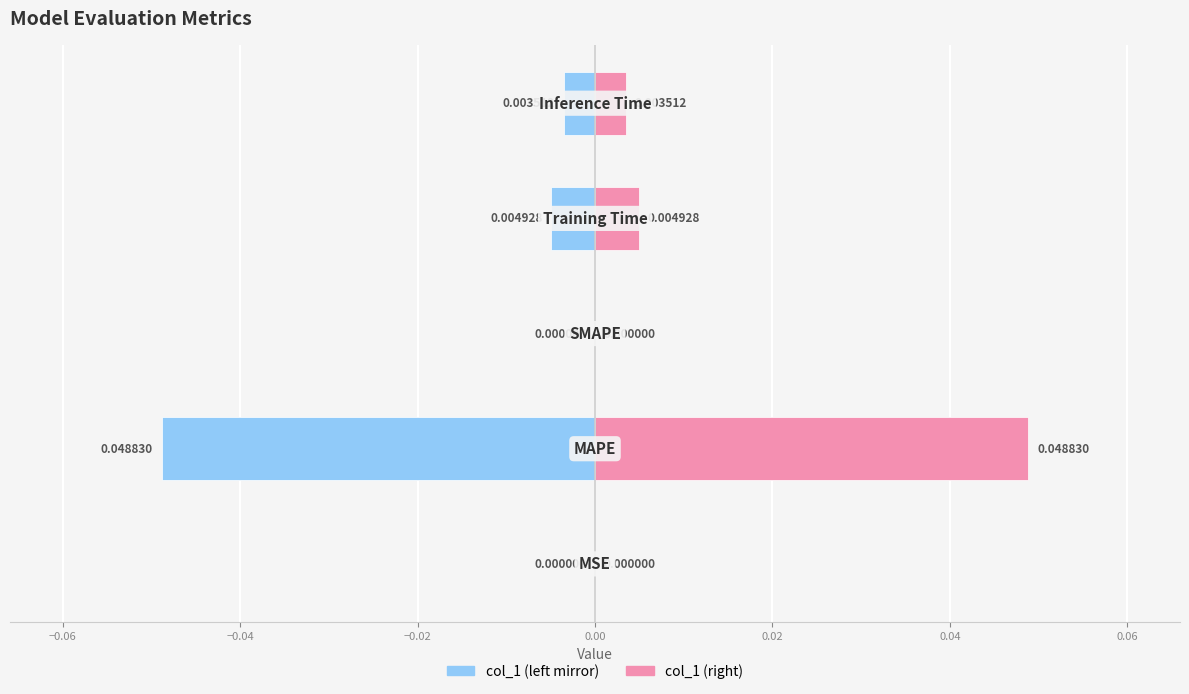

Between −0.08 and −0.04, which is larger?

−0.04